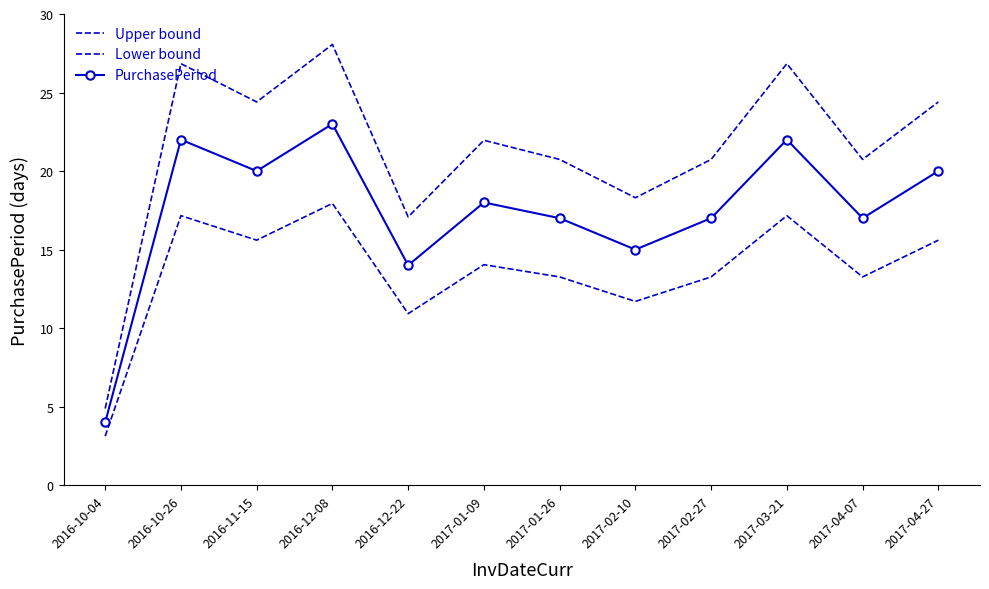

Is this an area chart (filled region under the line)?

No